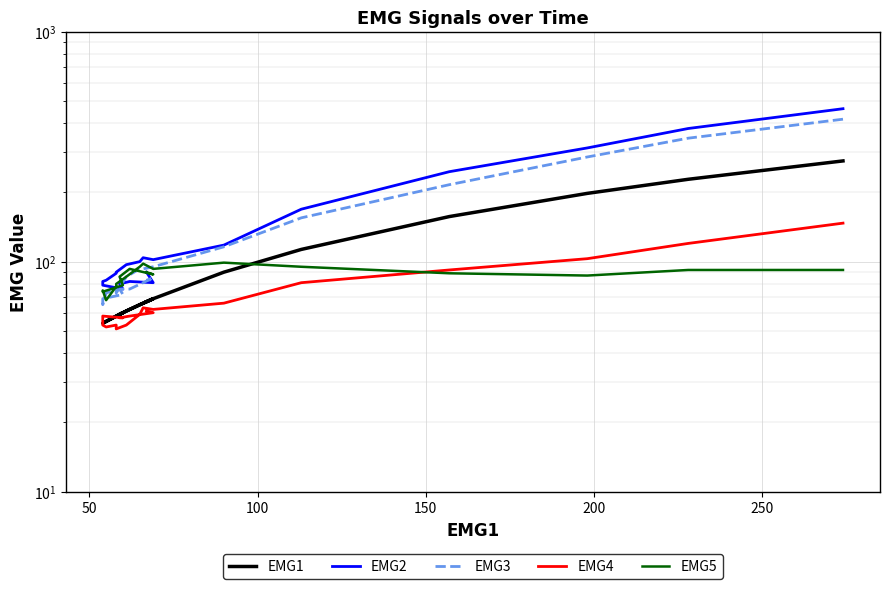

How many times do EMG5 and EMG2 cross each other?

1